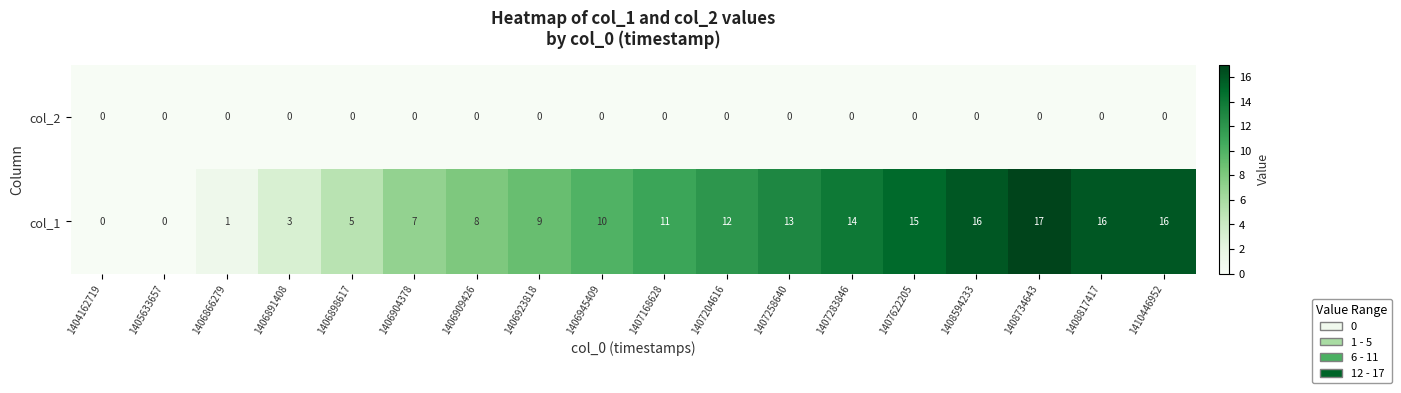

What is the difference between the maximum and minimum values in the col_1 series?

17